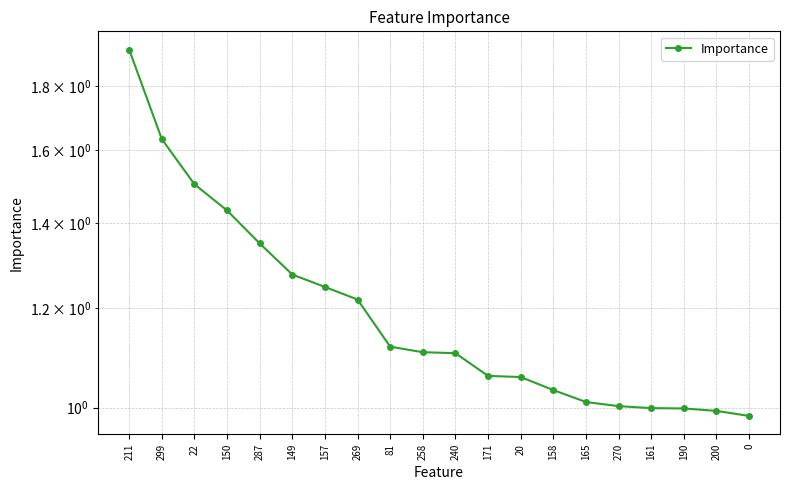

What is the sum of the values at 190 and 157?

2.2